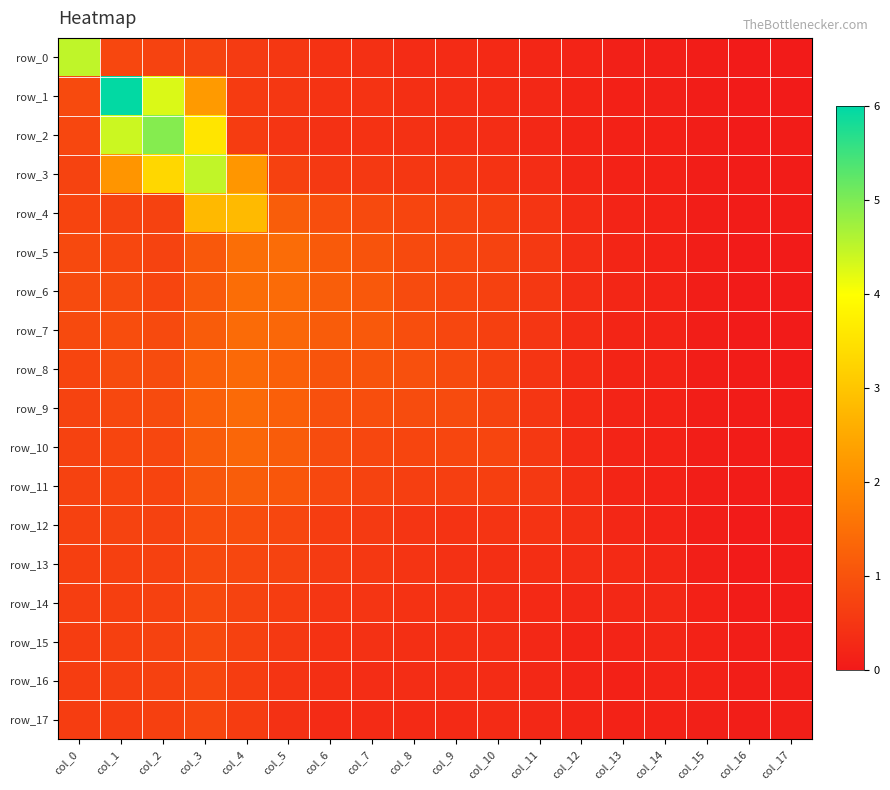

Reading left to right, what are all the values shown in this chart?

row_0: 4.5	0.8	0.7	0.7	0.6	0.5	0.4	0.4	0.3	0.3	0.3	0.2	0.2	0.1	0.1	0.1	0.0	0.0
row_1: 0.8	6.0	4.3	2.3	0.6	0.5	0.5	0.4	0.4	0.4	0.3	0.3	0.2	0.1	0.1	0.1	0.0	0.0
row_2: 0.8	4.4	5.0	3.6	0.6	0.5	0.4	0.4	0.4	0.4	0.3	0.3	0.2	0.1	0.1	0.1	0.0	0.0
row_3: 0.7	2.2	3.3	4.5	2.2	0.7	0.6	0.6	0.5	0.5	0.5	0.3	0.2	0.2	0.1	0.1	0.0	0.1
row_4: 0.8	0.7	0.7	2.8	2.8	1.2	0.9	0.9	0.8	0.7	0.7	0.5	0.3	0.2	0.2	0.1	0.0	0.1
row_5: 0.8	0.8	0.7	1.1	1.5	1.5	1.1	1.0	0.8	0.8	0.7	0.6	0.3	0.2	0.2	0.1	0.0	0.0
row_6: 0.9	0.9	0.8	1.1	1.5	1.4	1.2	1.1	0.9	0.8	0.7	0.5	0.3	0.2	0.2	0.1	0.0	0.0
row_7: 0.9	0.9	0.9	1.2	1.4	1.4	1.2	1.1	0.9	0.8	0.7	0.5	0.3	0.2	0.2	0.1	0.0	0.0
row_8: 0.8	0.9	0.9	1.2	1.4	1.2	1.0	1.0	1.0	0.9	0.7	0.5	0.3	0.2	0.2	0.1	0.0	0.0
row_9: 0.7	0.8	0.9	1.2	1.4	1.2	1.0	0.9	0.9	0.9	0.7	0.5	0.3	0.2	0.2	0.1	0.1	0.0
row_10: 0.7	0.8	0.8	1.2	1.3	1.2	0.9	0.8	0.8	0.8	0.8	0.5	0.3	0.2	0.2	0.1	0.1	0.1
row_11: 0.7	0.8	0.8	1.1	1.2	1.1	0.8	0.7	0.7	0.7	0.7	0.6	0.4	0.2	0.2	0.1	0.0	0.1
row_12: 0.7	0.7	0.7	0.9	0.9	0.8	0.6	0.6	0.5	0.5	0.5	0.4	0.4	0.3	0.2	0.1	0.0	0.1
row_13: 0.7	0.7	0.7	0.8	0.8	0.7	0.6	0.5	0.5	0.4	0.4	0.4	0.4	0.3	0.2	0.1	0.0	0.1
row_14: 0.7	0.7	0.7	0.8	0.7	0.6	0.5	0.5	0.4	0.4	0.4	0.3	0.3	0.3	0.3	0.1	0.1	0.1
row_15: 0.6	0.7	0.7	0.8	0.7	0.6	0.4	0.4	0.4	0.4	0.3	0.3	0.2	0.2	0.2	0.2	0.1	0.1
row_16: 0.6	0.7	0.7	0.8	0.6	0.5	0.4	0.4	0.3	0.3	0.3	0.3	0.2	0.1	0.2	0.2	0.1	0.1
row_17: 0.6	0.6	0.7	0.8	0.6	0.4	0.3	0.3	0.3	0.3	0.3	0.3	0.2	0.2	0.2	0.1	0.1	0.1